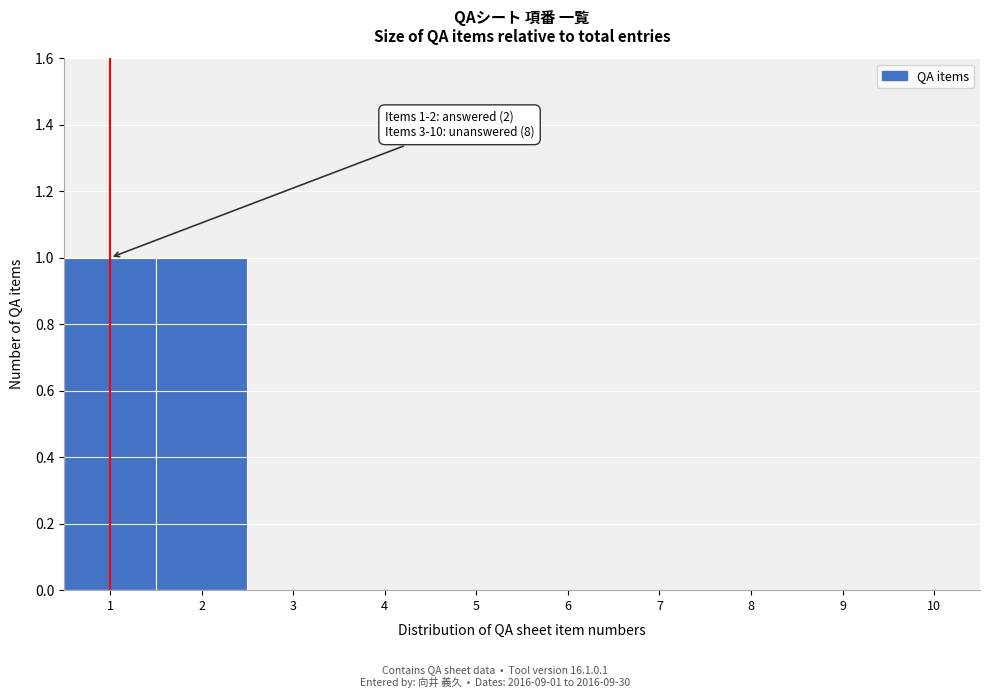

Reading left to right, transcribe all the data shown in this chart.

1=1	2=1	3=0	4=0	5=0	6=0	7=0	8=0	9=0	10=0